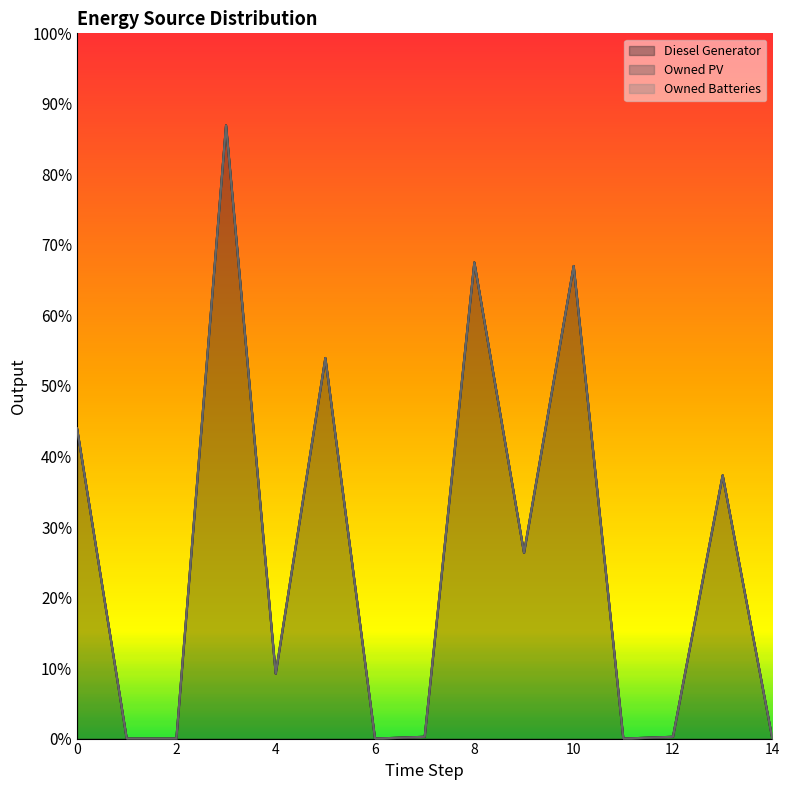

True or false: Owned Batteries and Diesel Generator intersect in this chart.

False